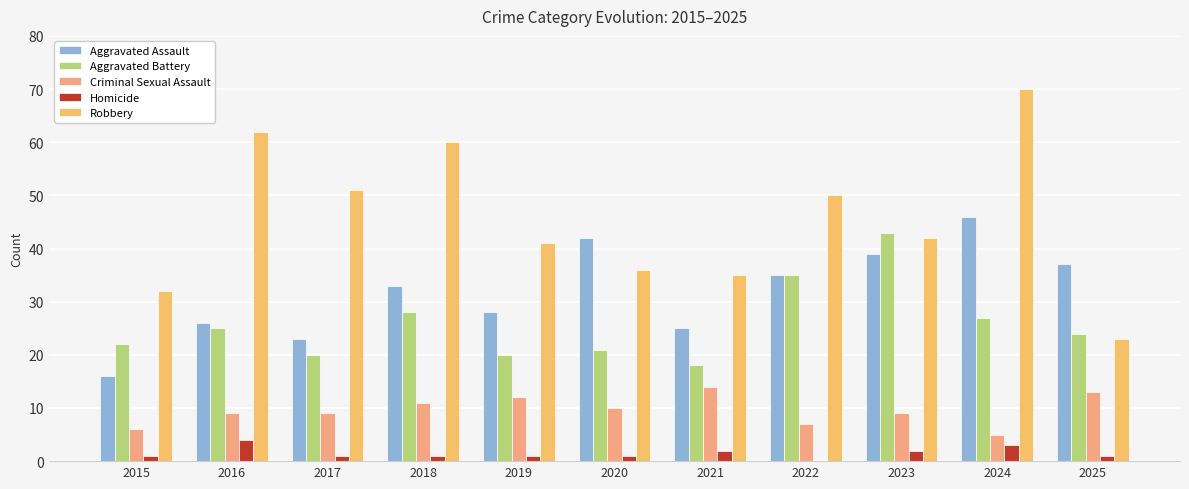

Count the number of categories in the chart.

11